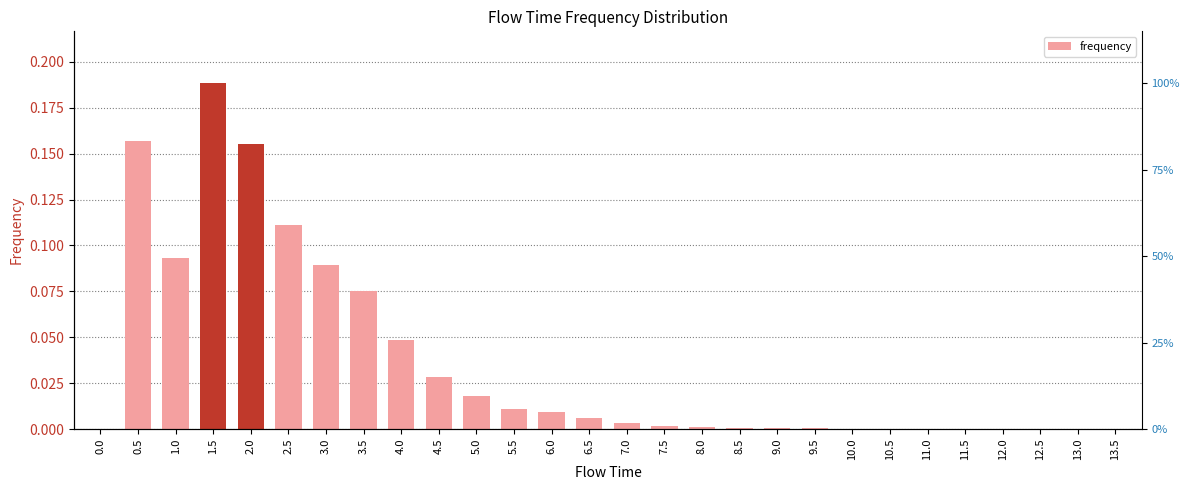

What is the difference between the maximum and minimum values?

0.2